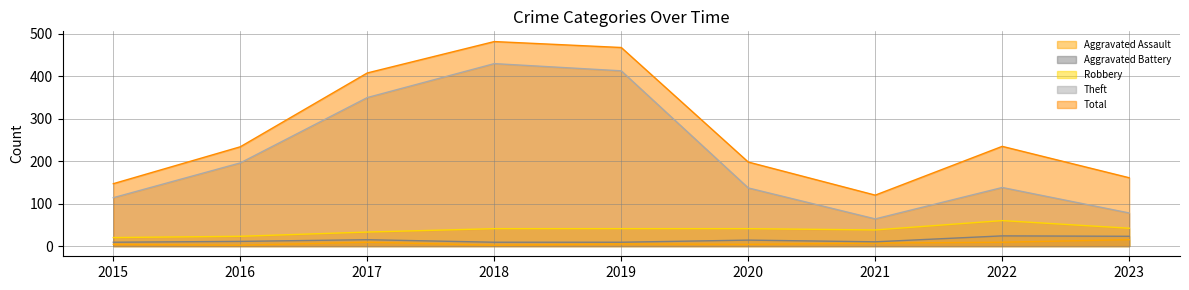

What is the difference between the maximum and minimum values in the Robbery series?

40